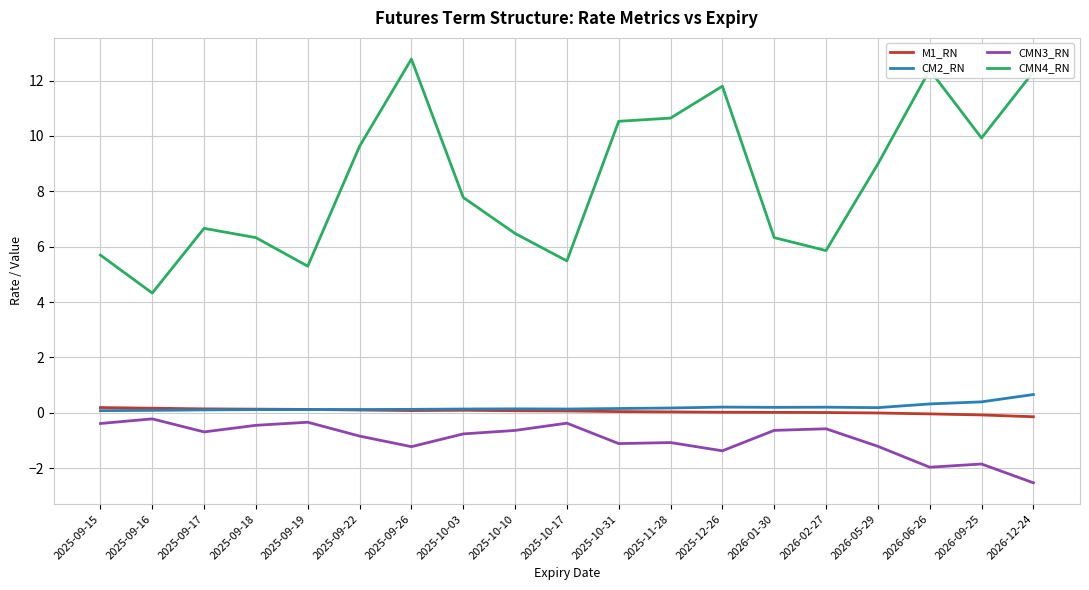

After their last crossing, which series has the higher values: CM2_RN or M1_RN?

CM2_RN